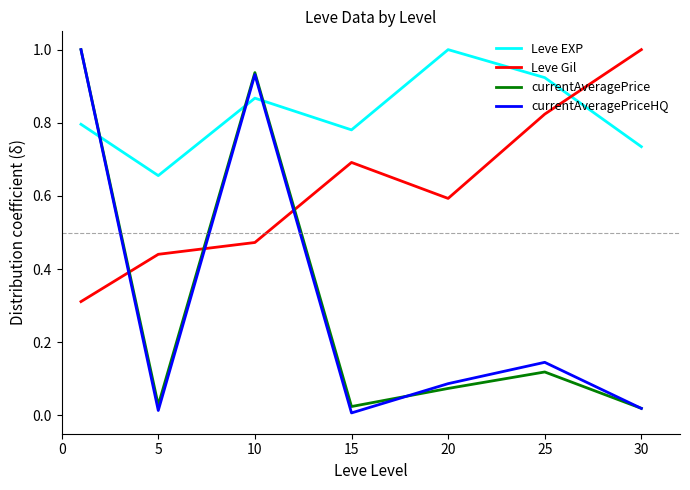

What are all the series names shown in the legend?

Leve EXP, Leve Gil, currentAveragePrice, currentAveragePriceHQ